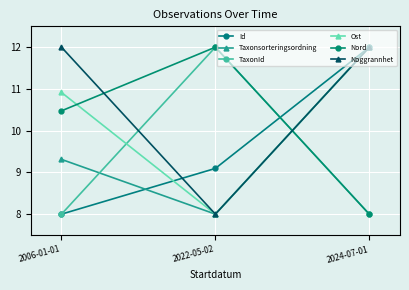

The value of Noggrannhet at 2006-01-01 is 6.8. True or false?

False